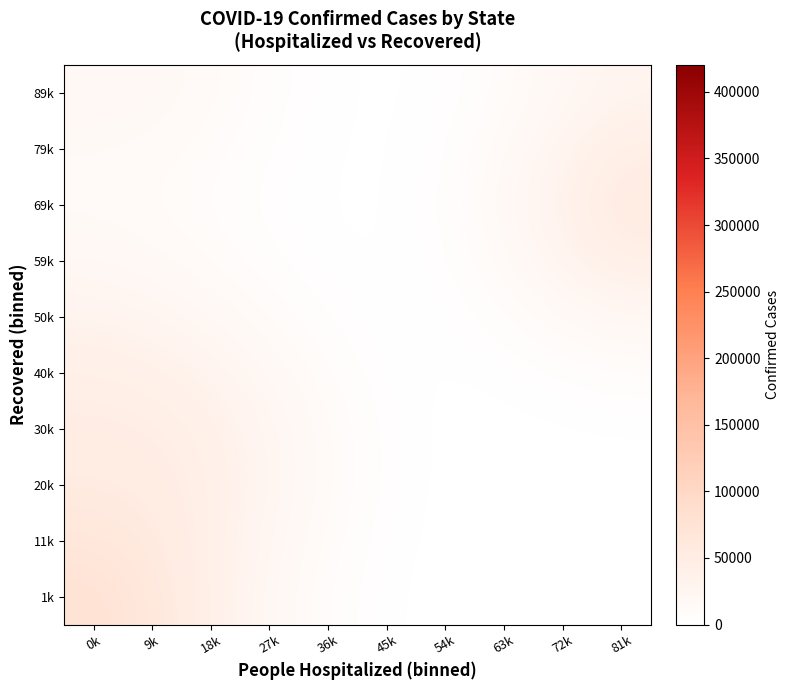

Reading left to right, transcribe all the data shown in this chart.

1k: 0k=77835.6	9k=62969.5	18k=40505.7	27k=20080.0	36k=7382.5	45k=1938.2	54k=351.6	63k=42.7	72k=3.1	81k=0.0
11k: 0k=64860.1	9k=56146.9	18k=40527.3	27k=22899.3	36k=9487.2	45k=2740.2	54k=535.0	63k=73.8	72k=17.6	81k=18.0
20k: 0k=53063.6	9k=50464.5	18k=41464.9	27k=26260.9	36k=11816.5	45k=3608.6	54k=746.0	63k=158.3	72k=147.2	81k=207.0
30k: 0k=47692.7	9k=46470.7	18k=39274.6	27k=25387.6	36k=11570.1	45k=3582.1	54k=859.3	63k=559.0	72k=1037.2	81k=1529.5
40k: 0k=41883.7	9k=38766.0	18k=30704.9	27k=18834.3	36k=8295.3	45k=2616.6	54k=1155.8	63k=2263.7	72k=4881.9	81k=7246.3
50k: 0k=31317.8	9k=27065.6	18k=19376.5	27k=10787.4	36k=4440.7	45k=1644.0	54k=2243.4	63k=6710.2	72k=14816.0	81k=22012.2
59k: 0k=19546.7	9k=16225.7	18k=10732.5	27k=5380.6	36k=2053.0	45k=1272.8	54k=3992.3	63k=13026.3	72k=28865.8	81k=42891.9
69k: 0k=13189.0	9k=11309.8	18k=7588.0	27k=3661.3	36k=1329.8	45k=1235.8	54k=4932.2	63k=16314.8	72k=36172.5	81k=53750.0
79k: 0k=14760.5	9k=13501.5	18k=9638.5	27k=4768.3	36k=1652.7	45k=1126.6	54k=4086.2	63k=13478.5	72k=29882.3	81k=44403.4
89k: 0k=19128.5	9k=17846.6	18k=12984.0	27k=6486.5	36k=2184.4	45k=972.3	54k=2723.3	63k=8883.9	72k=19690.2	81k=29258.5